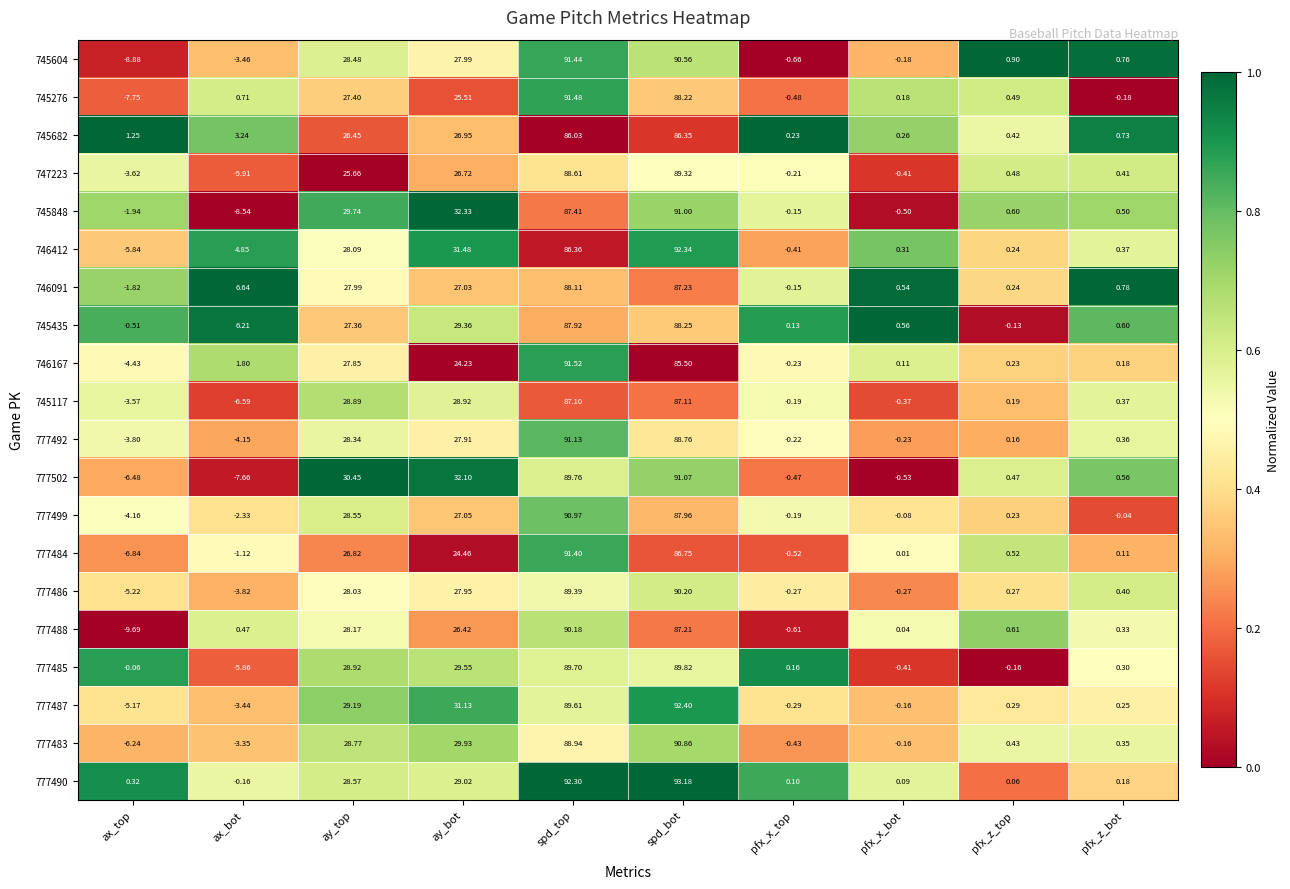

Rank the categories by 745117 value from lowest to highest.

ax_bot, ax_top, pfx_x_bot, pfx_x_top, pfx_z_top, pfx_z_bot, ay_top, ay_bot, spd_top, spd_bot